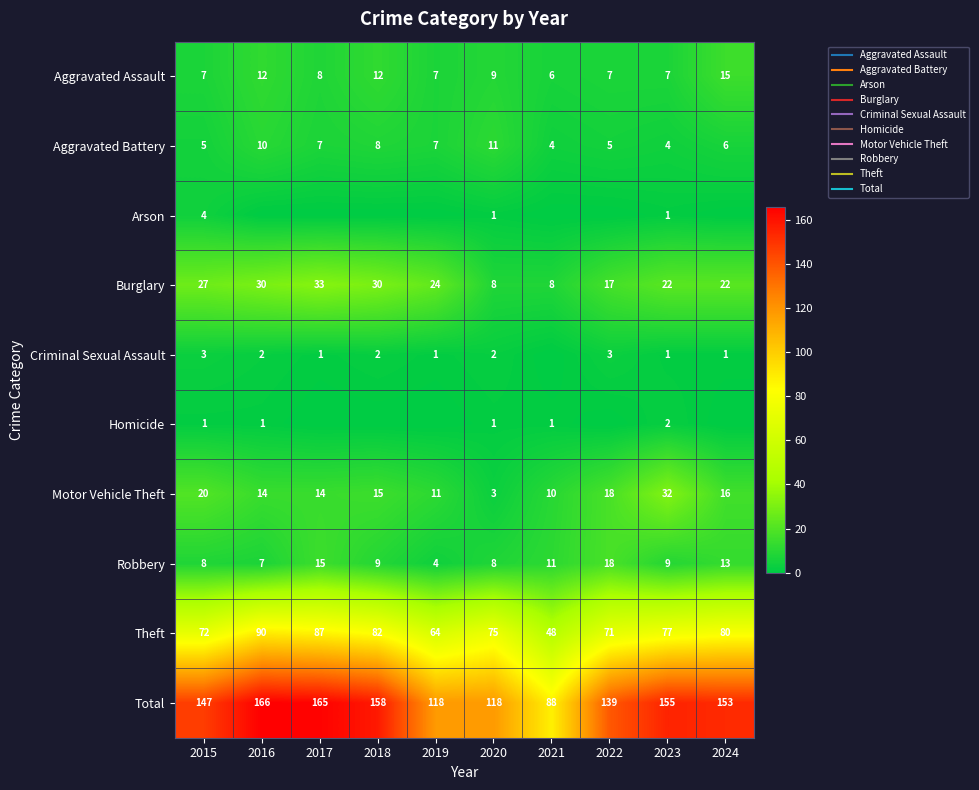

List the labels in order of Robbery value, largest first.

2022, 2017, 2024, 2021, 2018, 2023, 2015, 2020, 2016, 2019